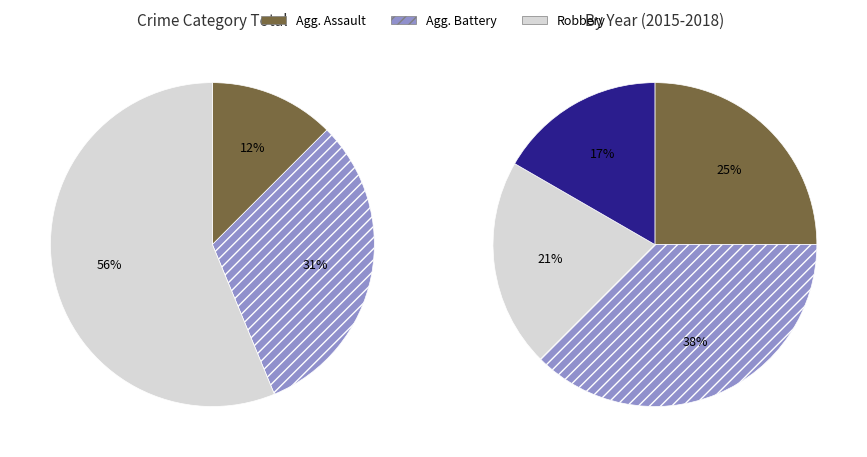

What percentage is NOT represented by 2016?

83.3%